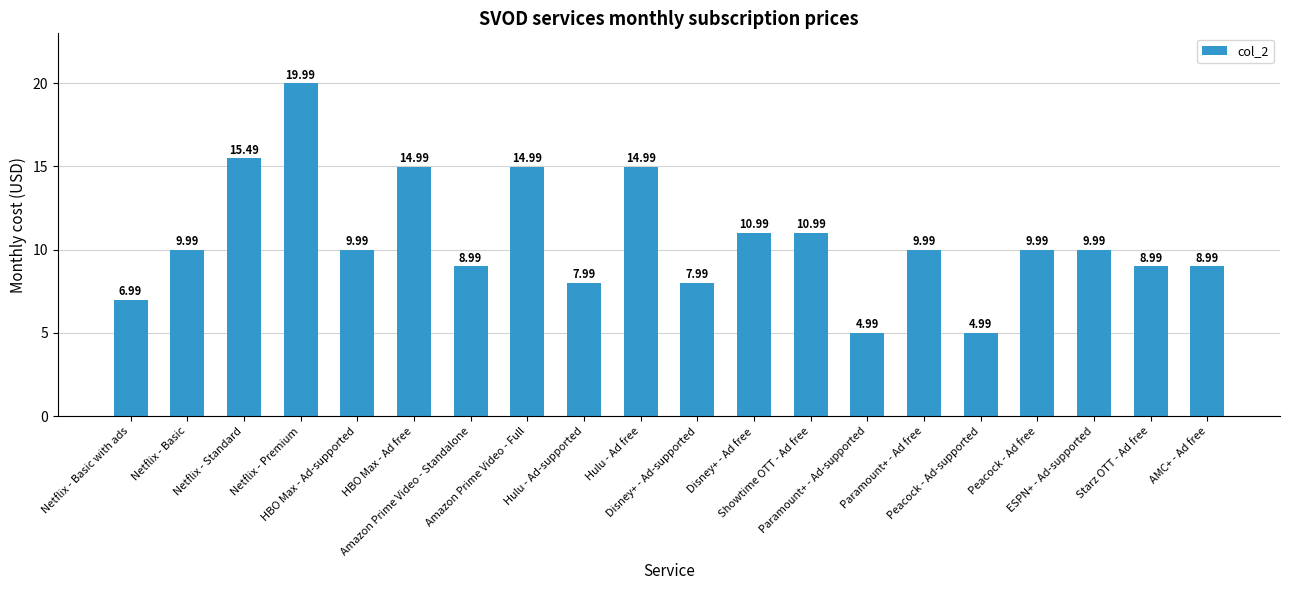

What is the label of the 7th bar from the left?

Amazon Prime Video - Standalone